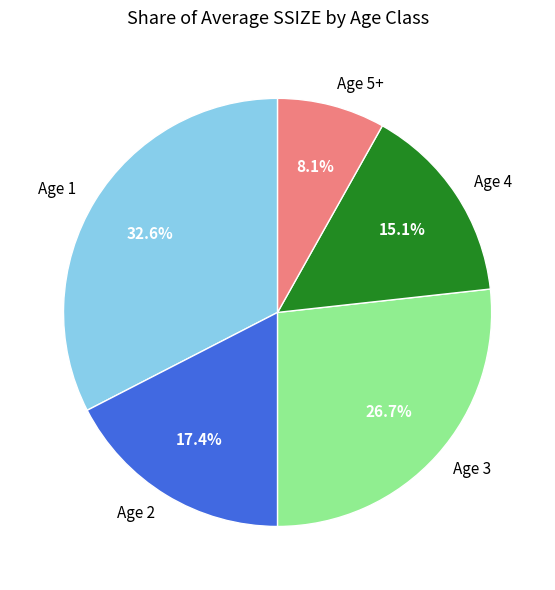

Count the number of slices in the pie.

5